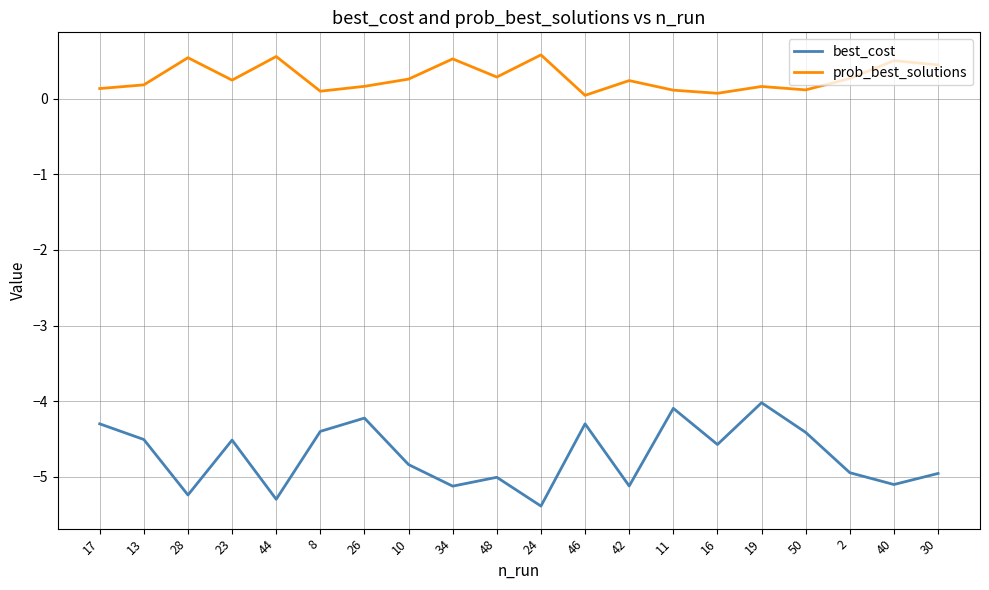

What is the average value of the prob_best_solutions series?

0.3